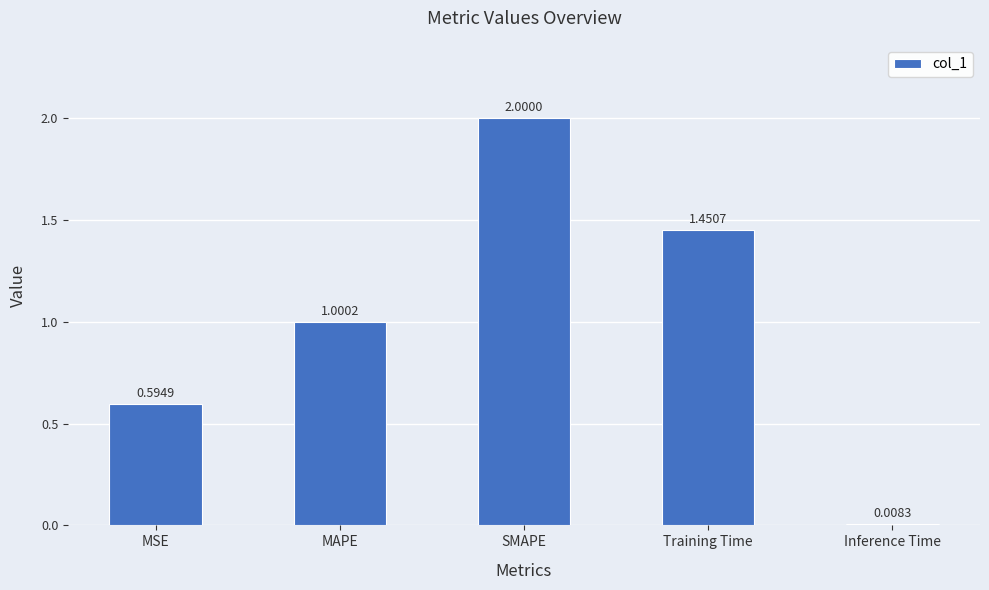

Rank the categories by value from lowest to highest.

Inference Time, MSE, MAPE, Training Time, SMAPE